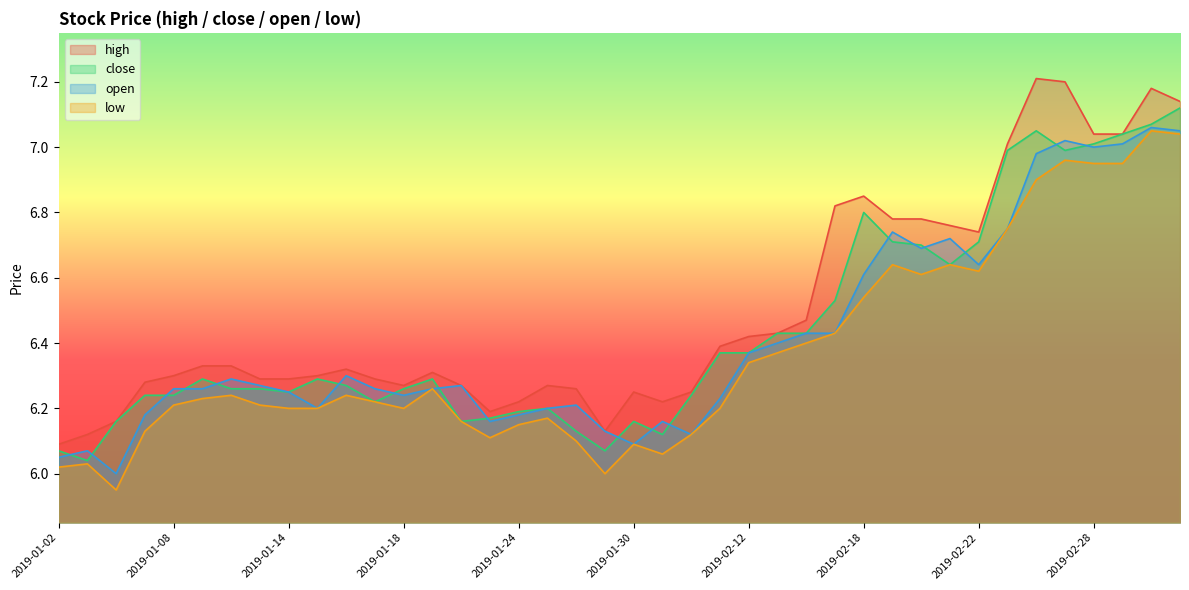

True or false: open has a value of 6.2 at 2019-01-23.

True